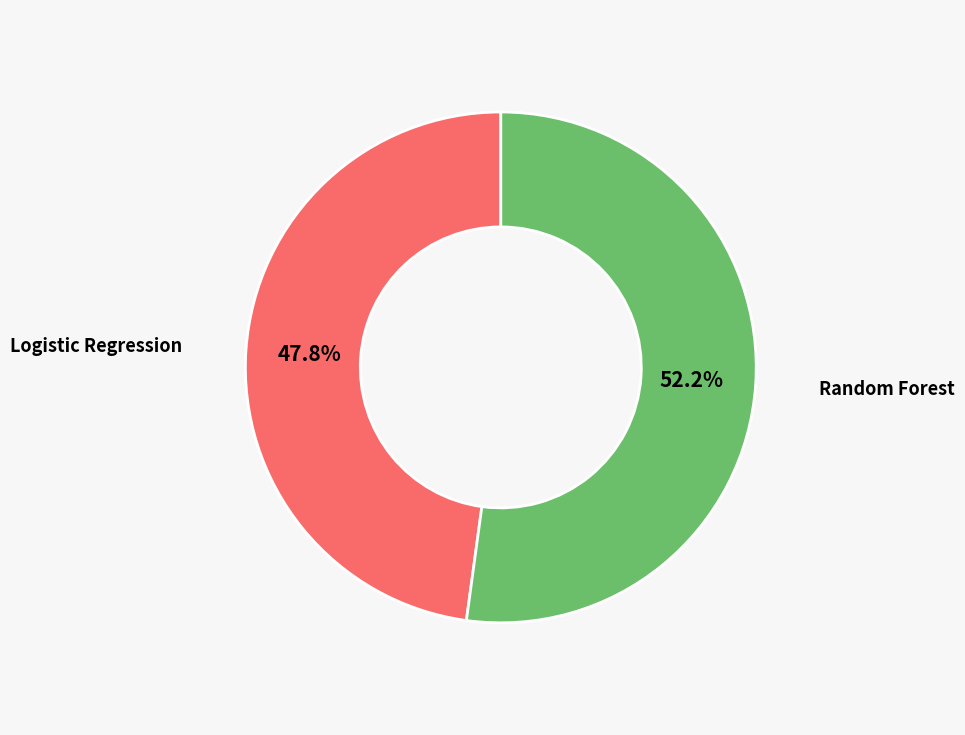

Does any single category account for the majority?

Yes